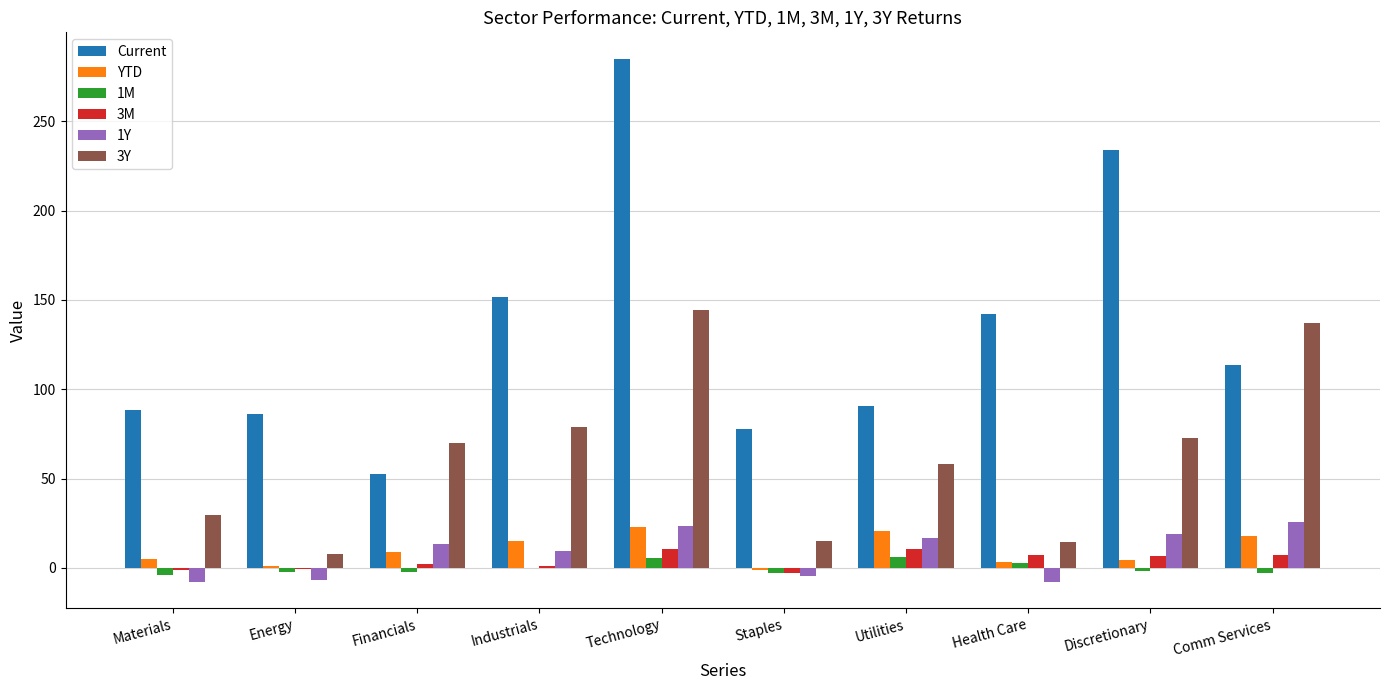

The value of Current at Discretionary is 233.9. True or false?

True